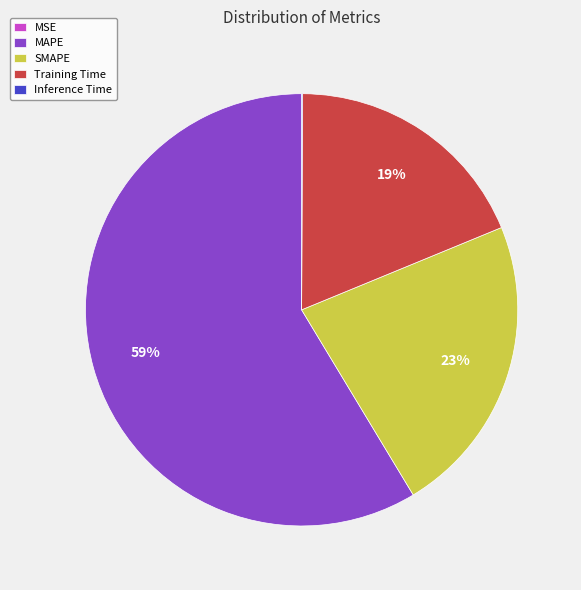

What is the largest slice in the pie chart?

MAPE